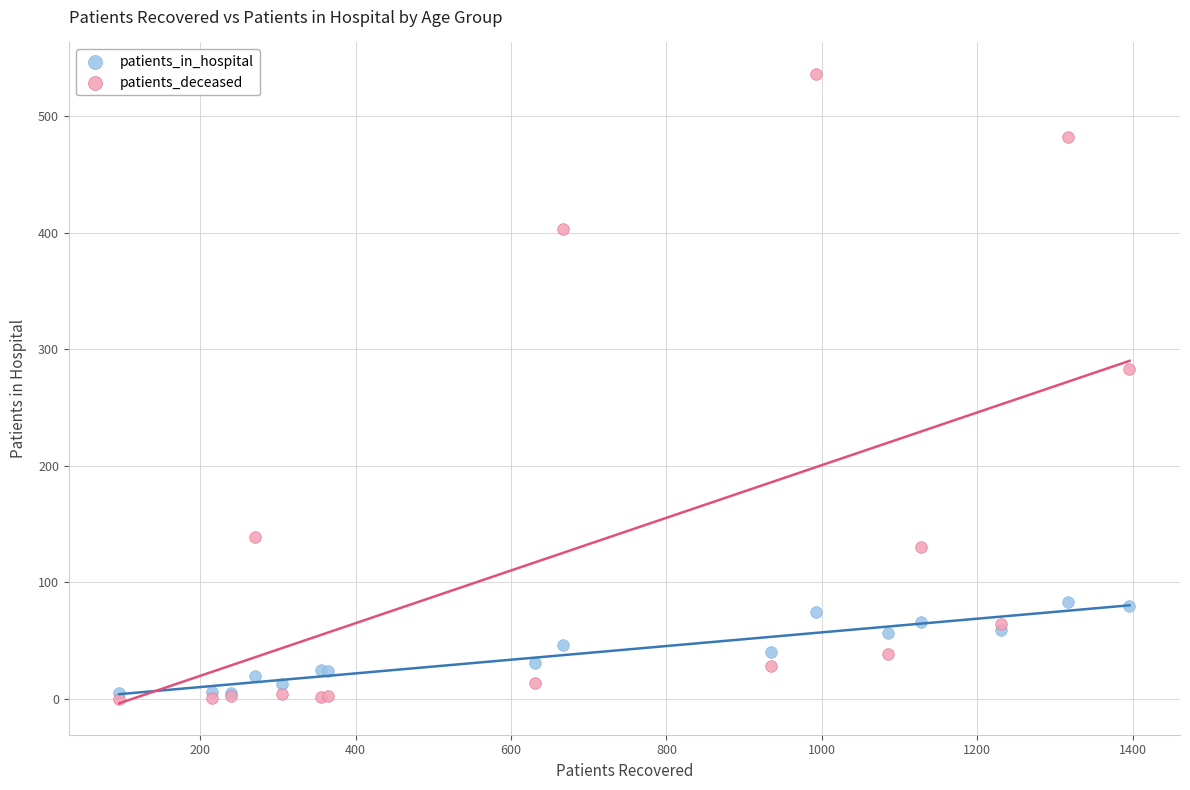

Across all series, what Y value is closest to 268?

283